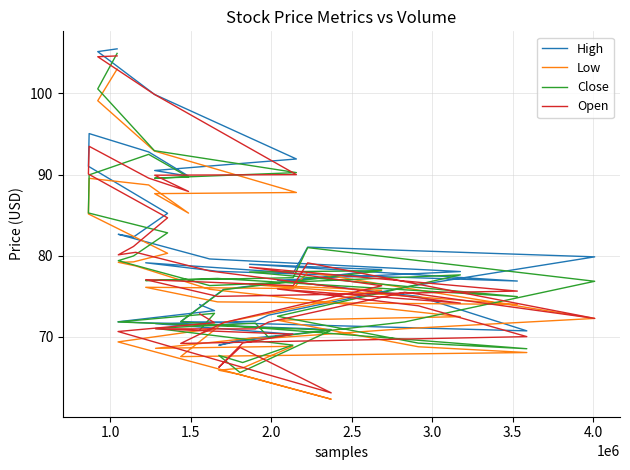

Is it true that Close equals 27.6 at 17?

False